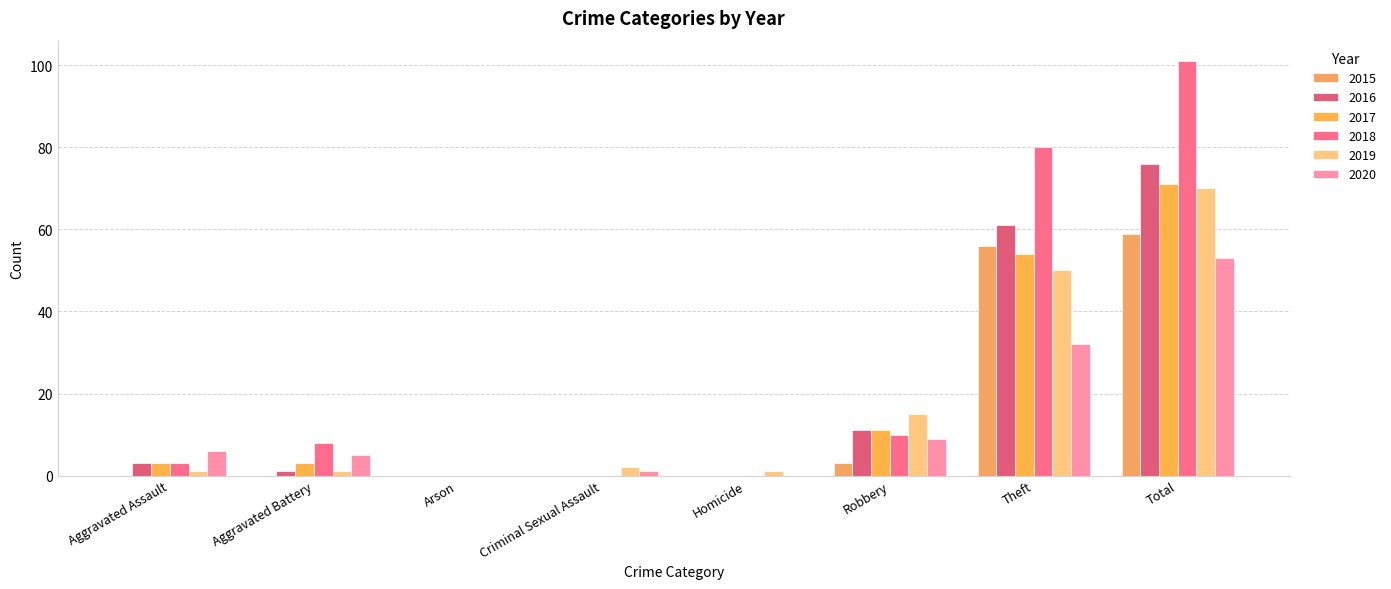

Between Total and Aggravated Battery, which is larger?

Total